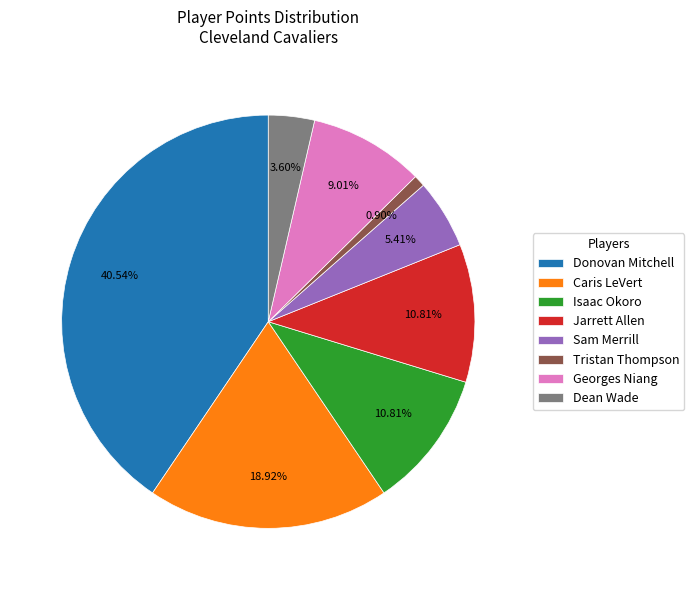

True or false: Donovan Mitchell accounts for 49% of the total.

False